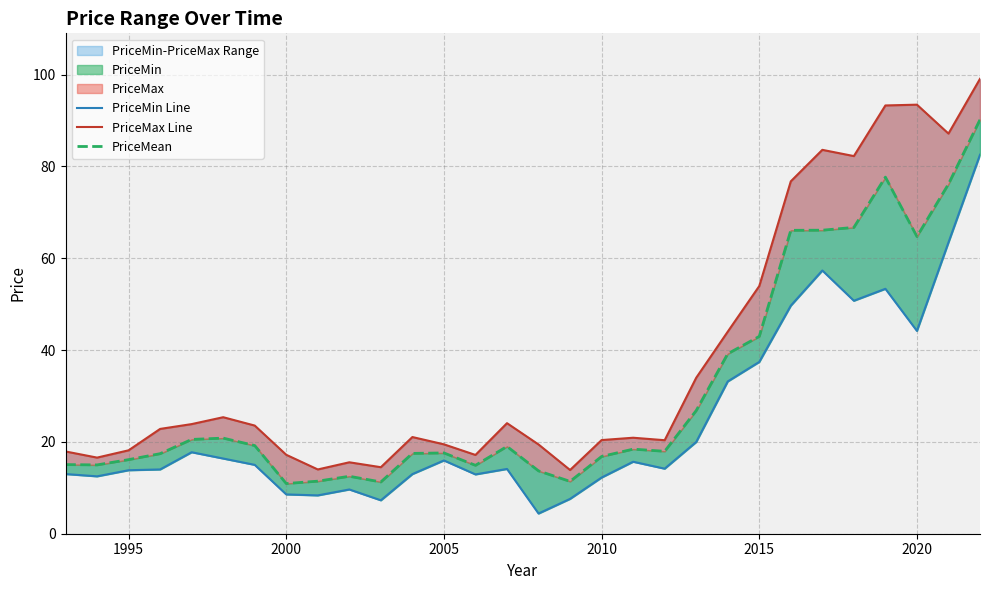

True or false: PriceMean has a value of 17.6 at 2005.

True